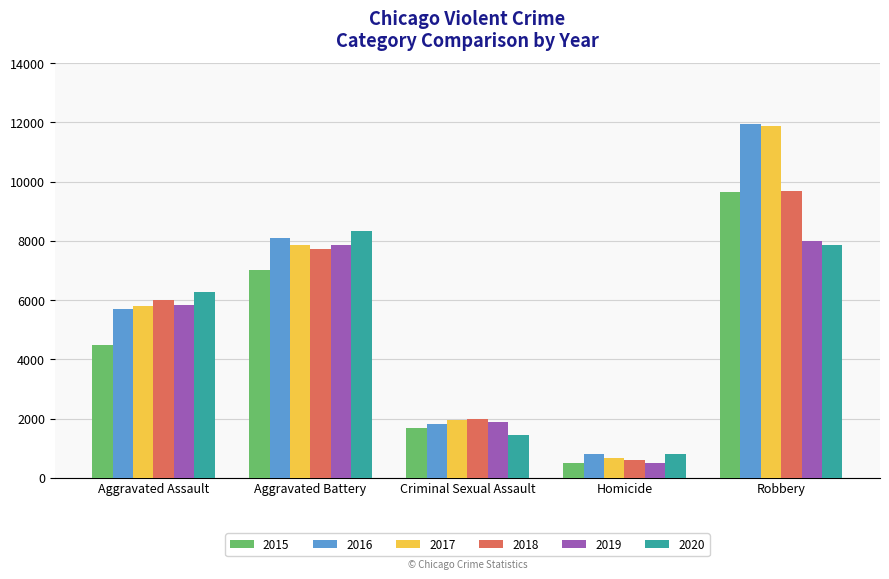

What position from the right is Homicide?

2